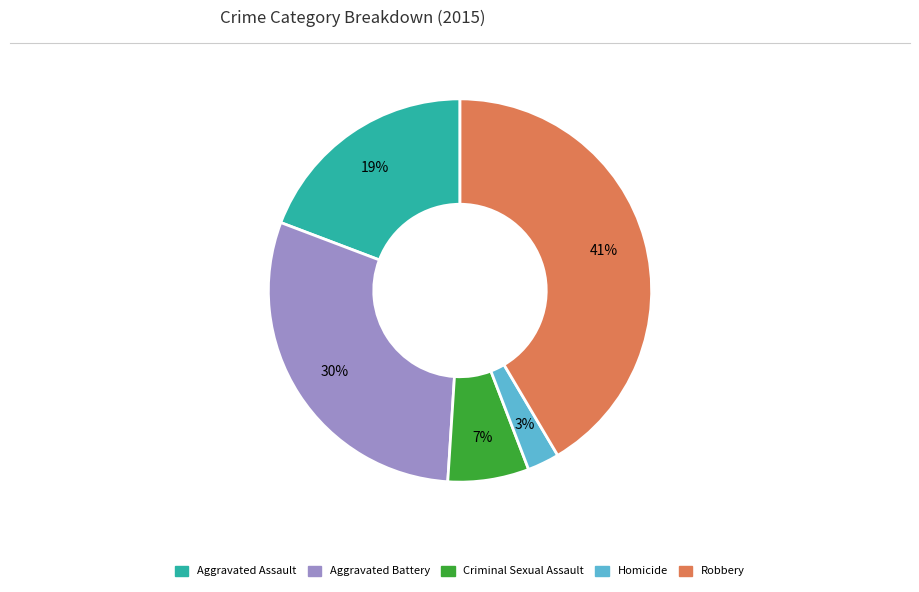

To the nearest percent, what is the difference between the Aggravated Battery and Criminal Sexual Assault slice percentages?

23%